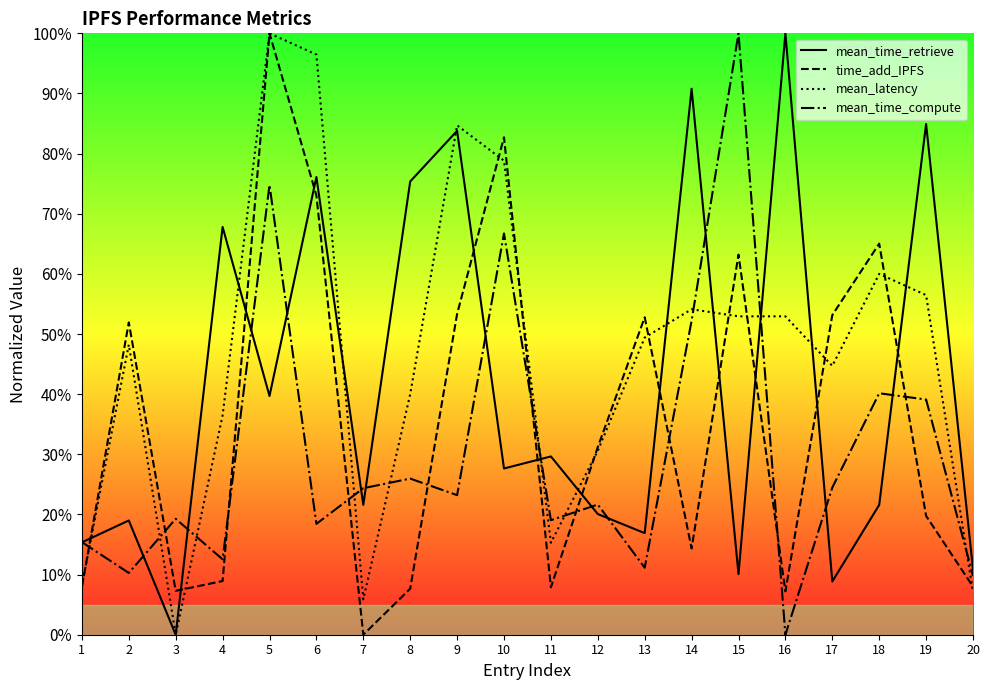

At which category does mean_latency reach its first local peak?

2